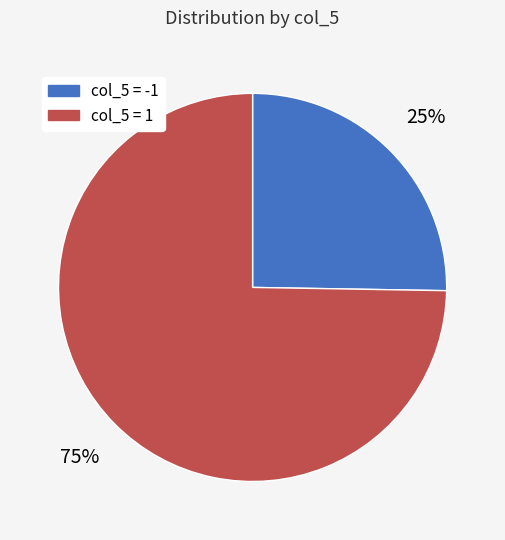

Is there a majority slice in this chart?

Yes